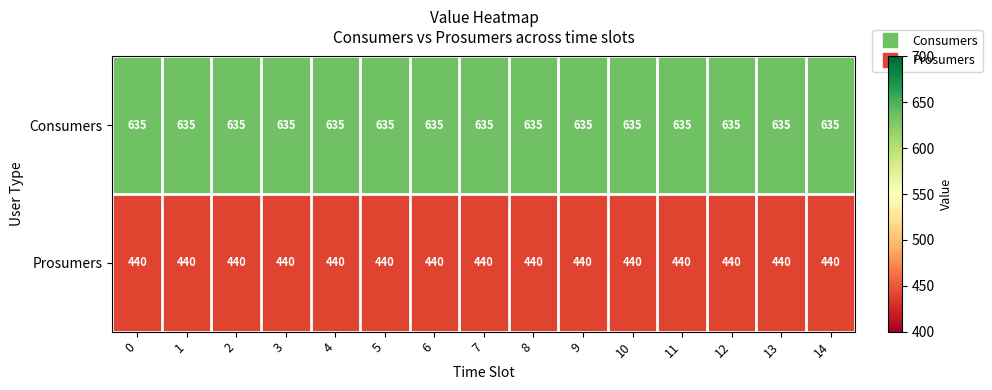

Rank the series at 6 from highest to lowest value.

Consumers, Prosumers